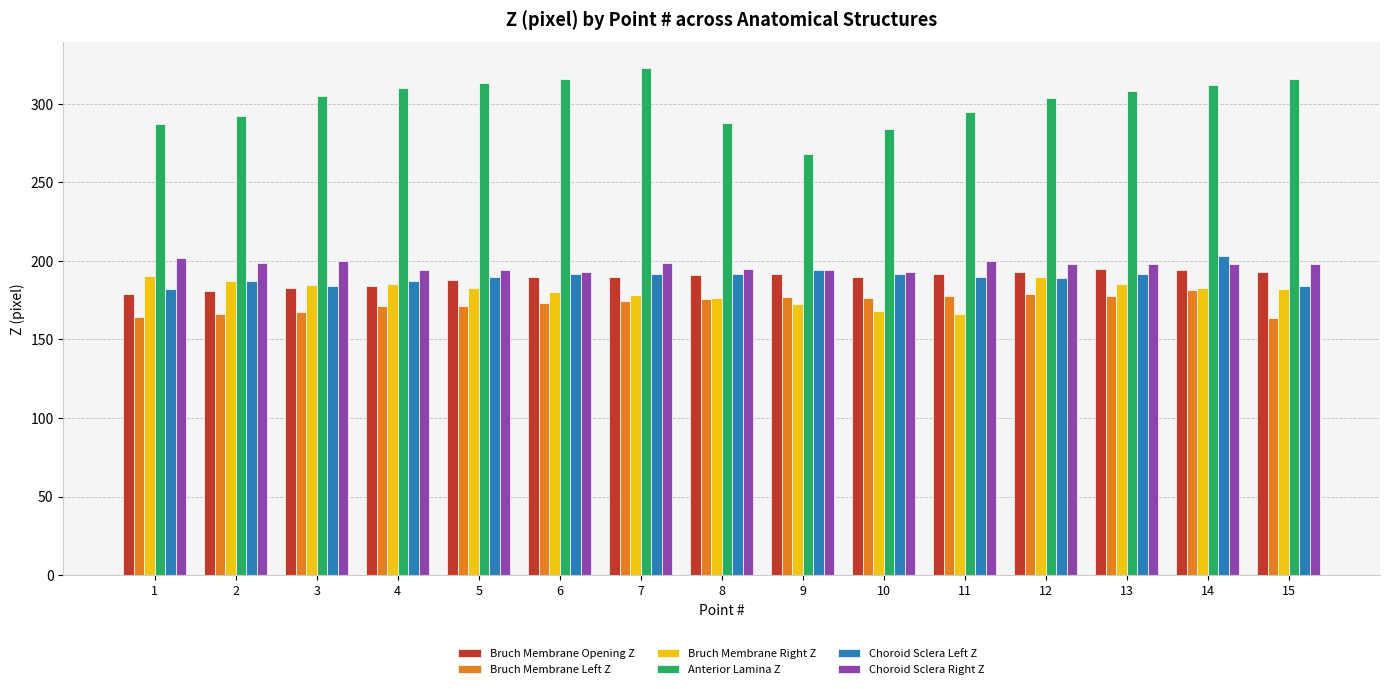

What is the highest value of the Bruch Membrane Opening Z series?

195.0